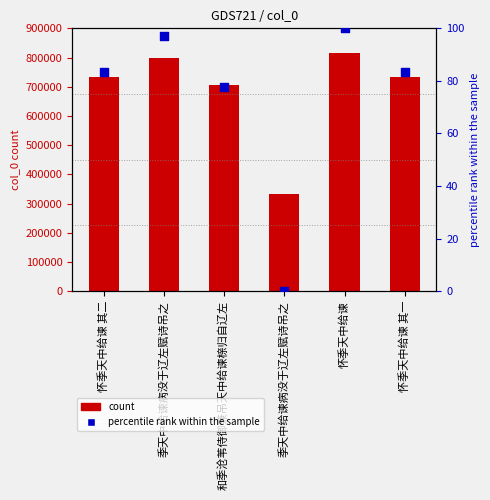

Which series contains the highest Y value?

col_0